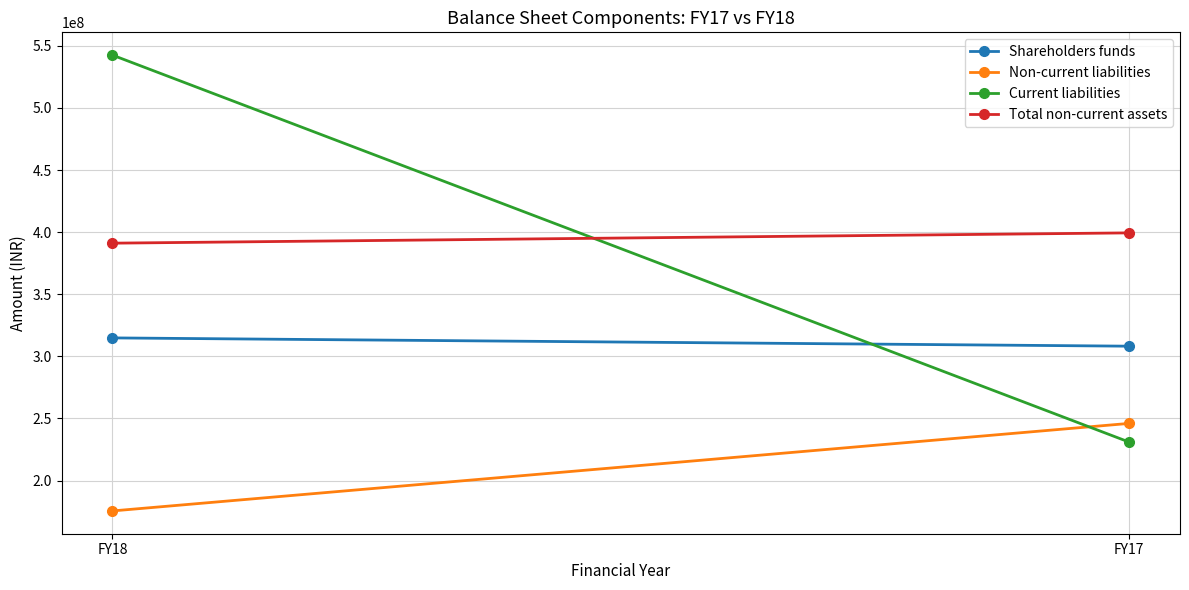

How many categories are shown in the chart?

2